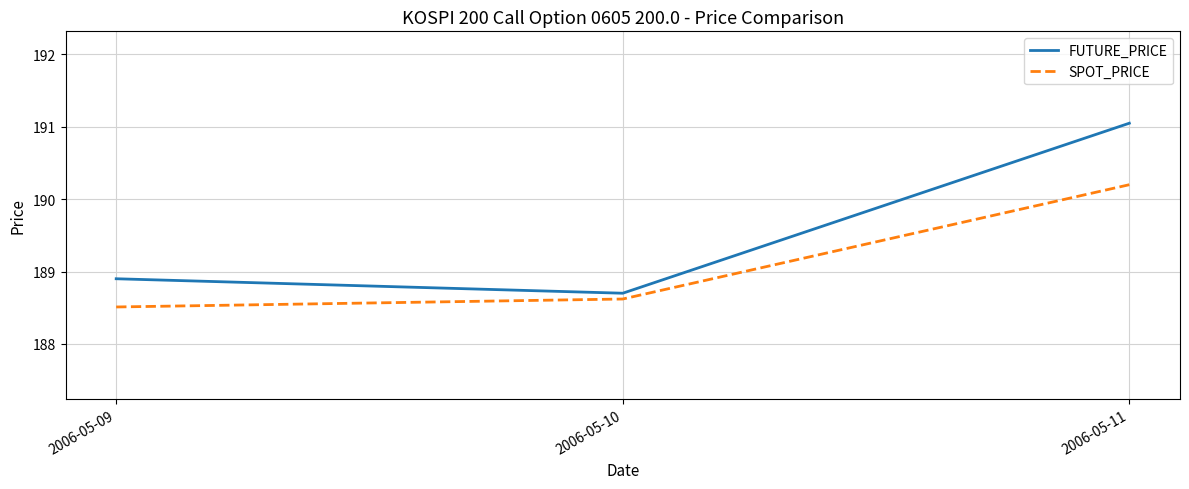

List the series in order of their overall mean, highest first.

FUTURE_PRICE, SPOT_PRICE